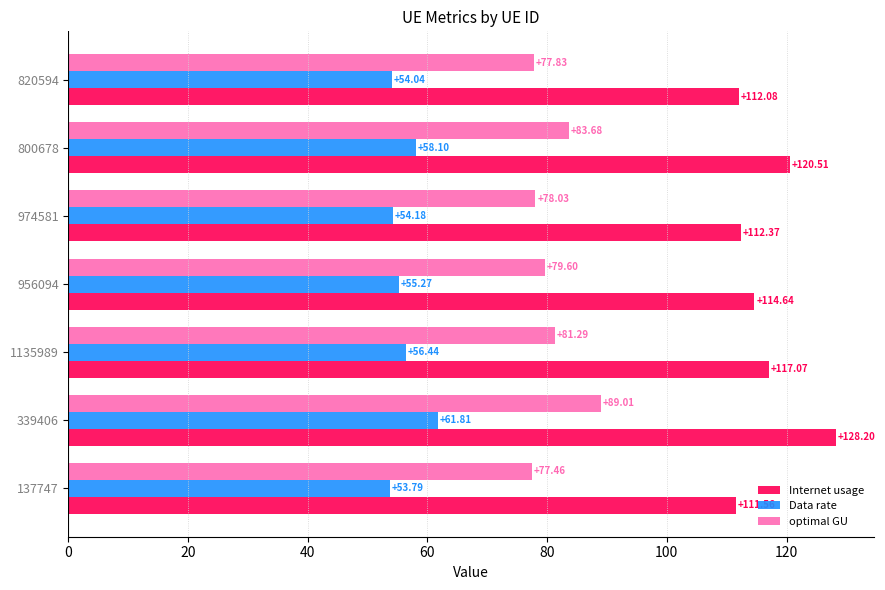

Which series has the largest range (max minus min)?

Internet usage